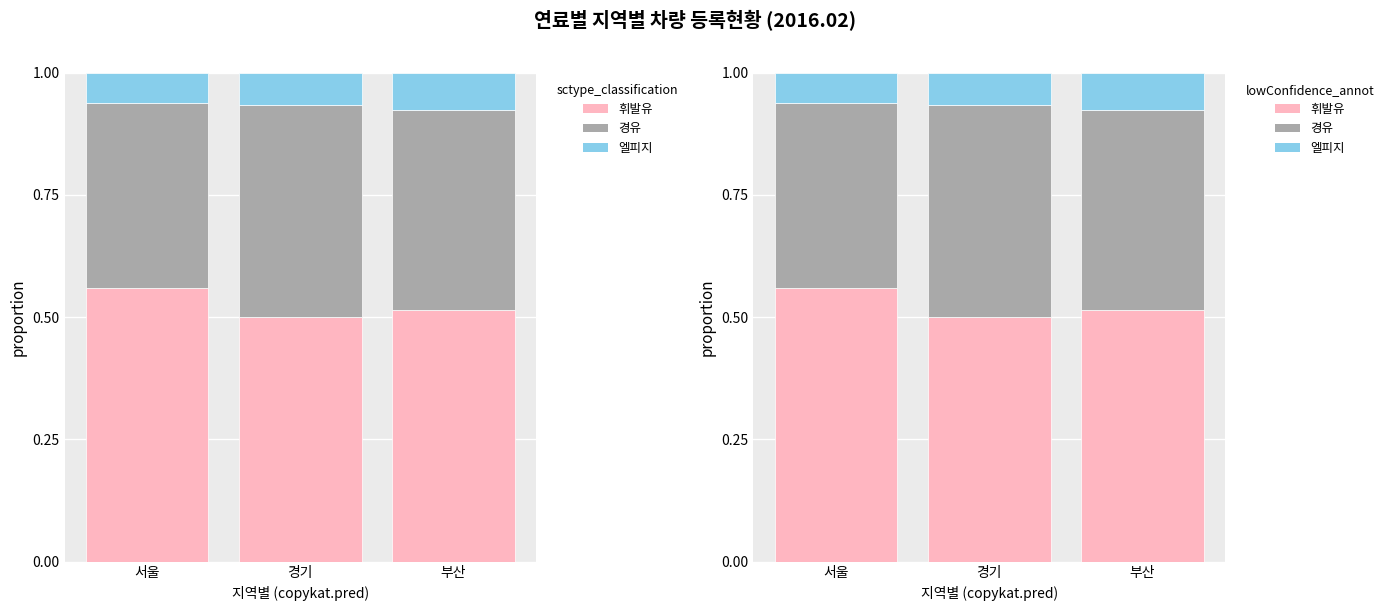

What is the average value of the 엘피지 series?

0.1